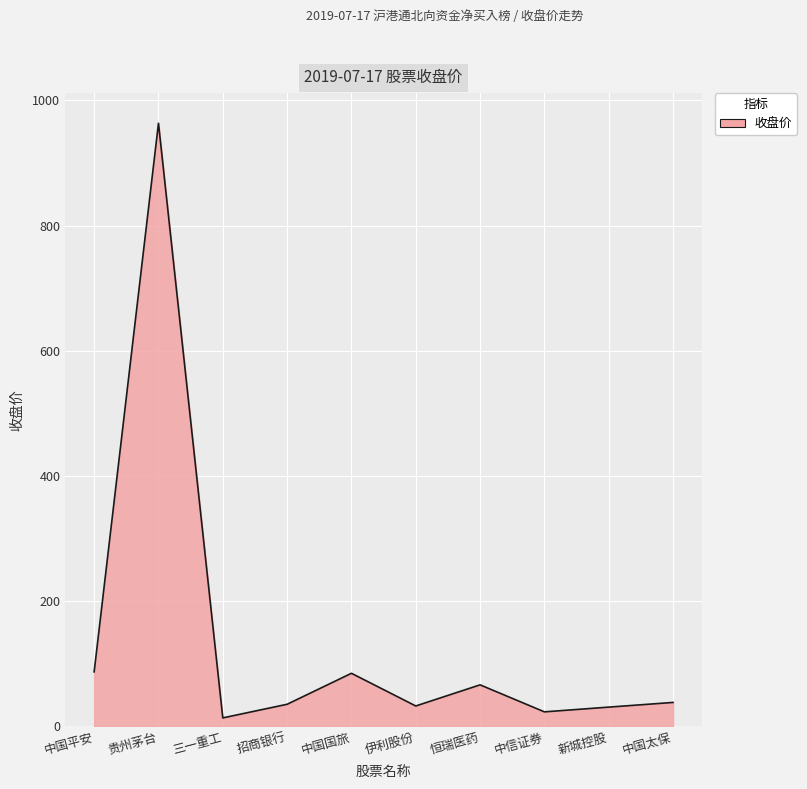

Approximately how many times larger is the value at 新城控股 compared to 三一重工?

2.3